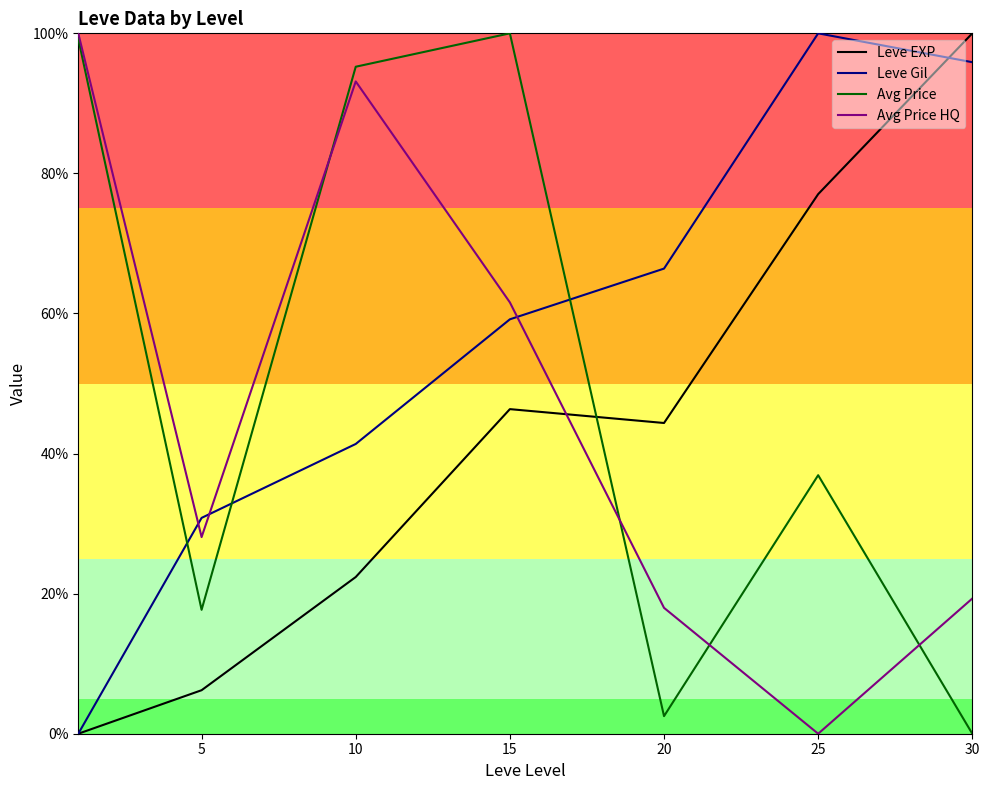

True or false: Leve EXP has more than 1 interior local peaks.

False